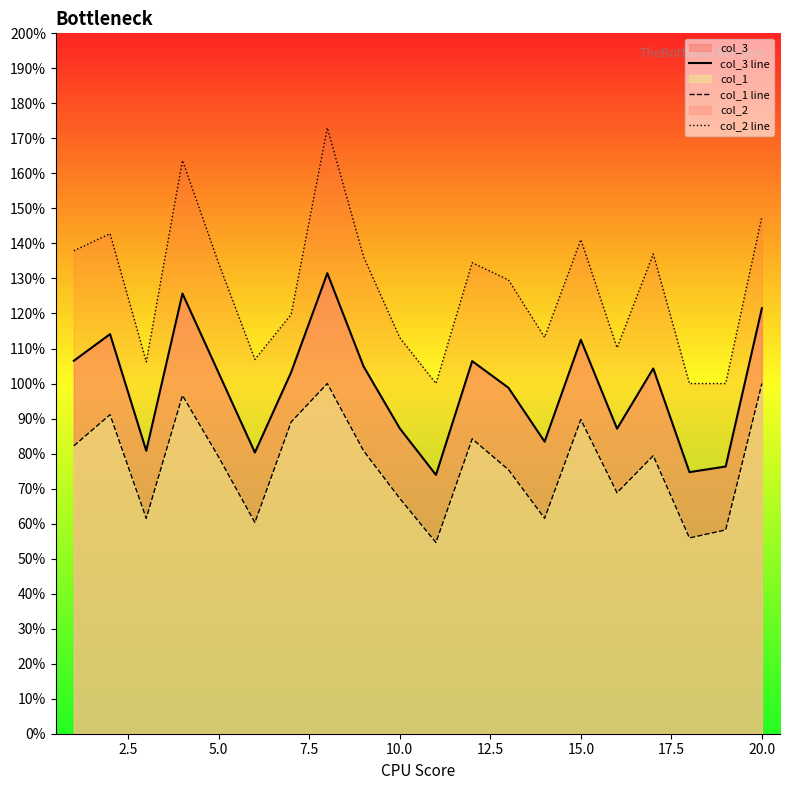

True or false: col_3 line and col_2 line intersect in this chart.

False